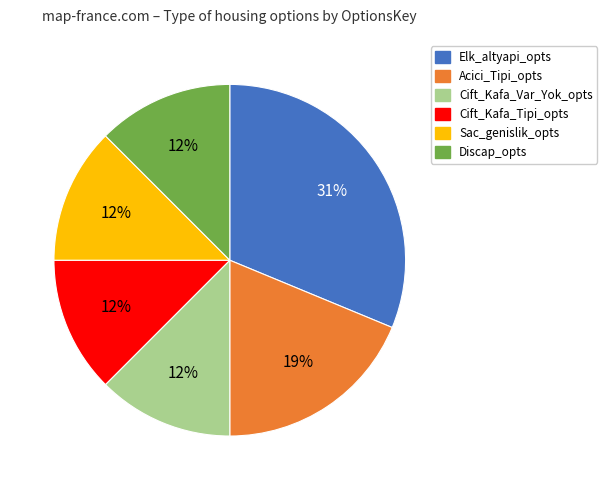

True or false: Cift_Kafa_Var_Yok_opts accounts for 12% of the total.

True